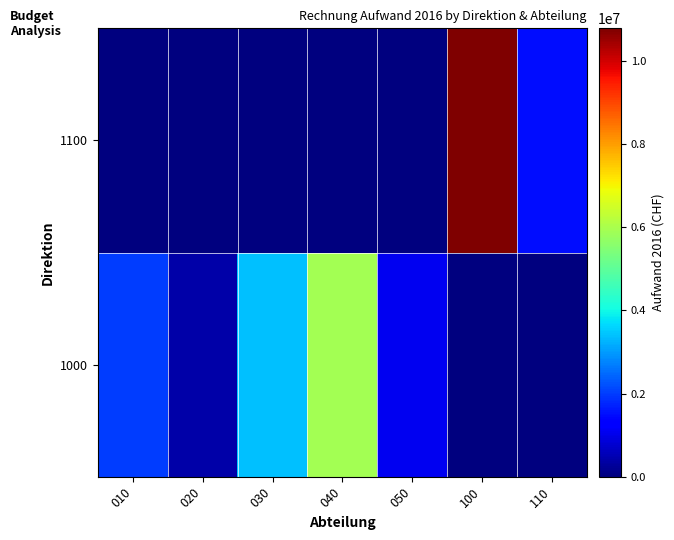

What is the total value across all series at 010?

1980723.6